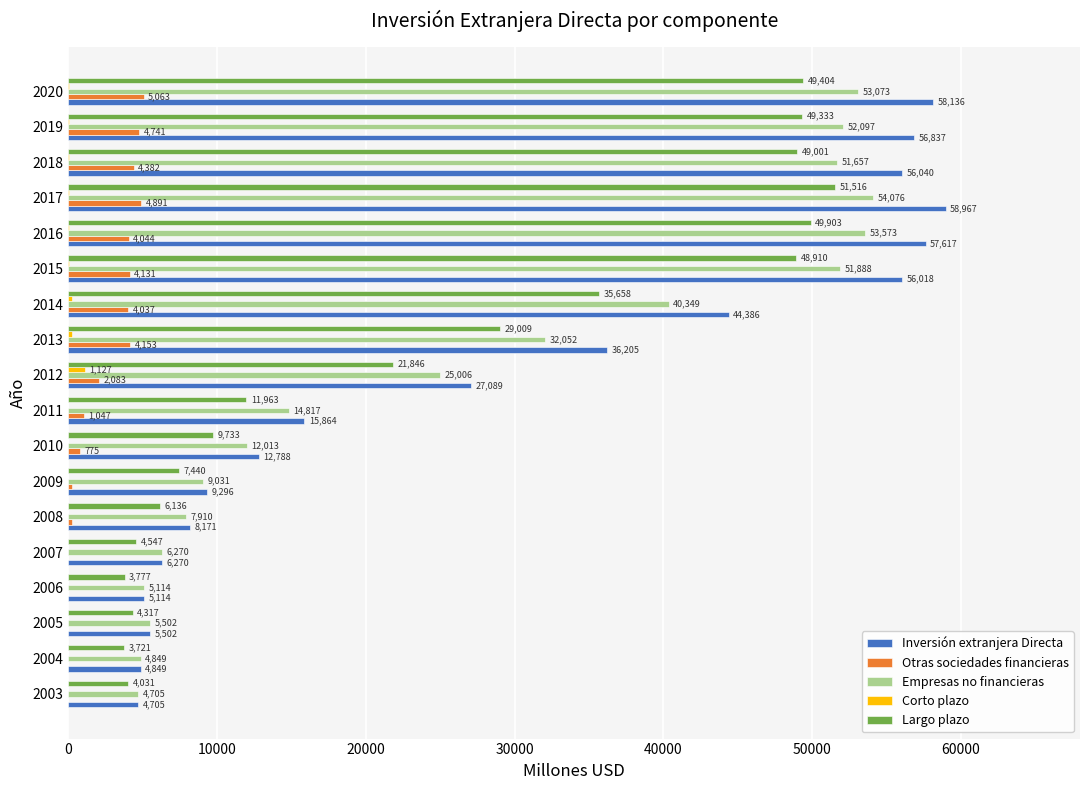

True or false: Empresas no financieras has a value of 5867 at 2009.

False